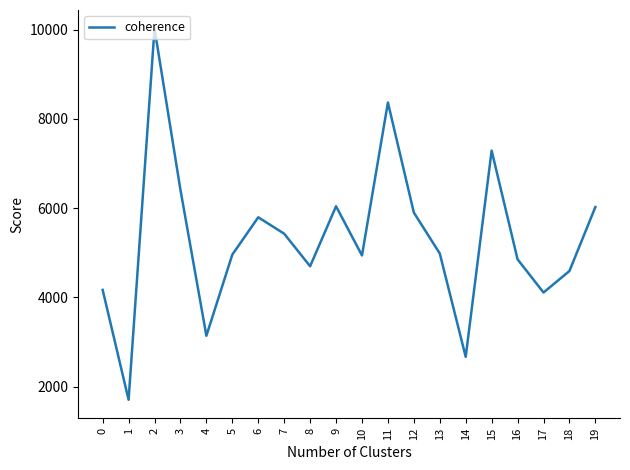

What is the approximate value at 4?

3139